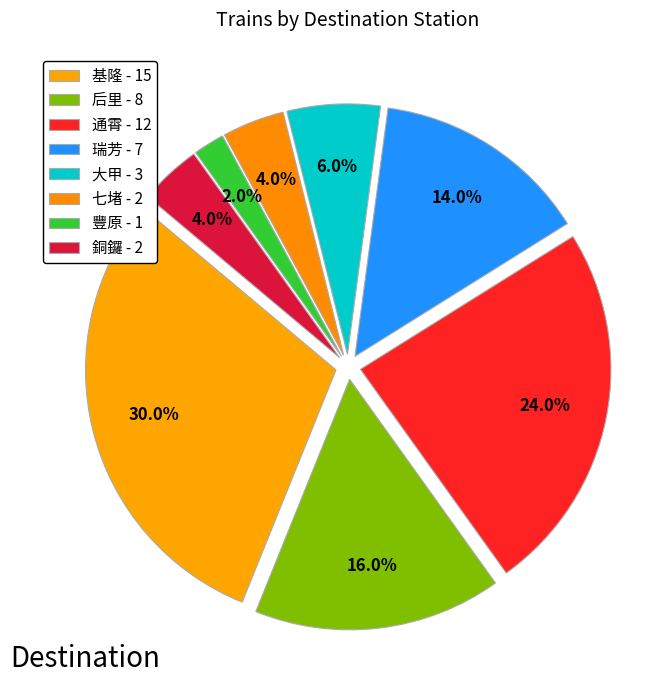

How many slices are in this pie chart?

8